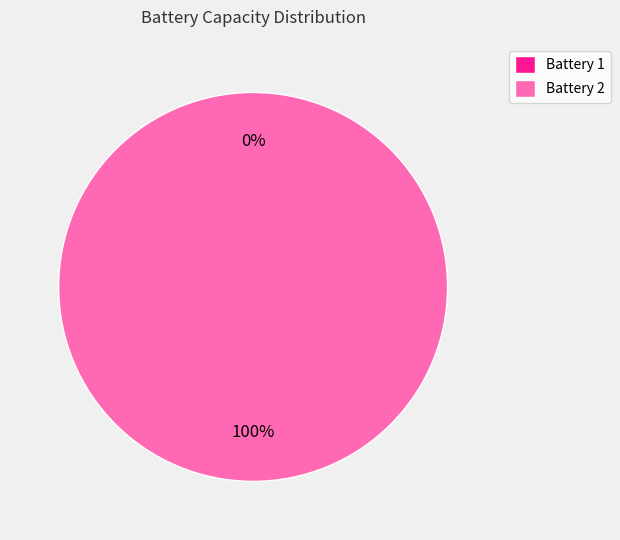

To the nearest percent, what is the combined percentage of 1 and 2?

100%